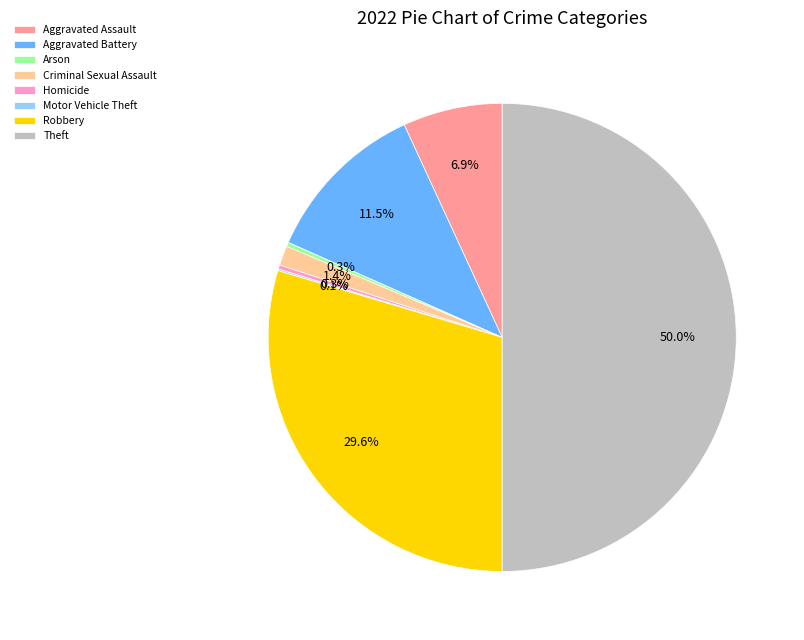

What is the total percentage of Aggravated Assault and Homicide?

7.2%